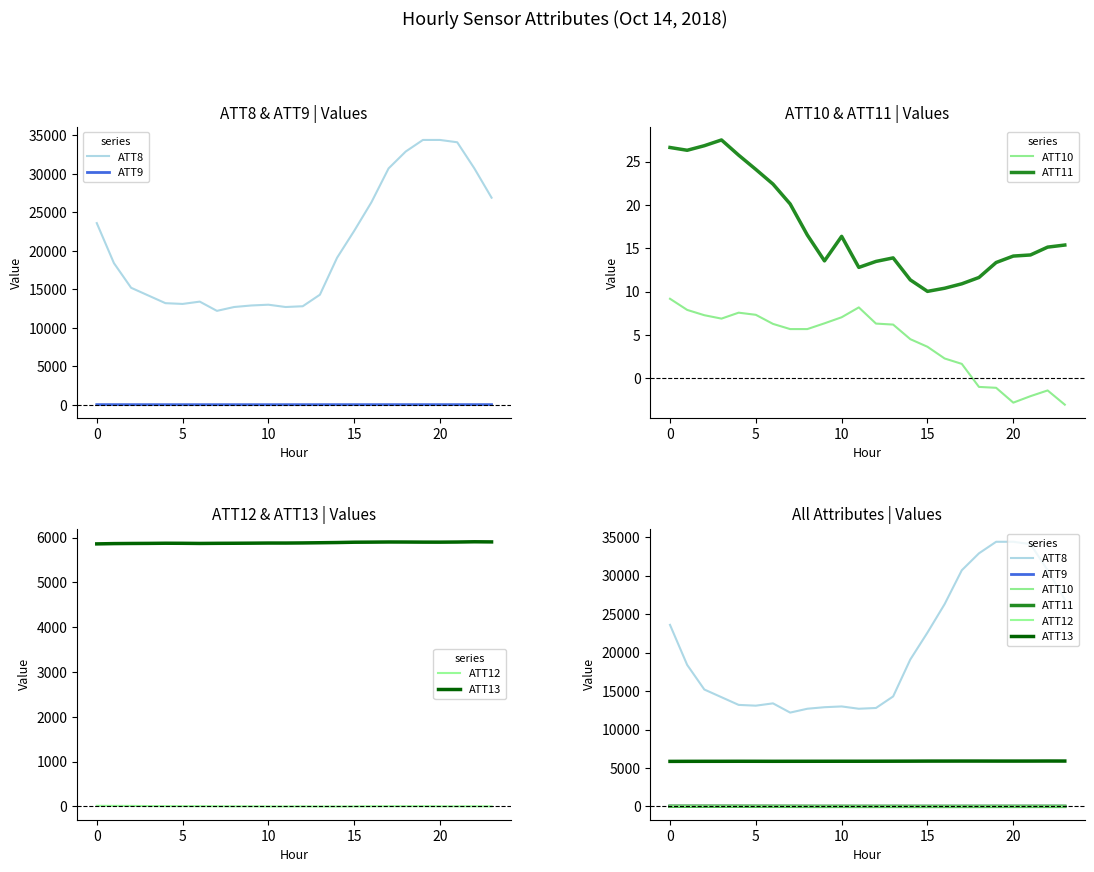

The value of ATT12 at 22 is 3.0. True or false?

False